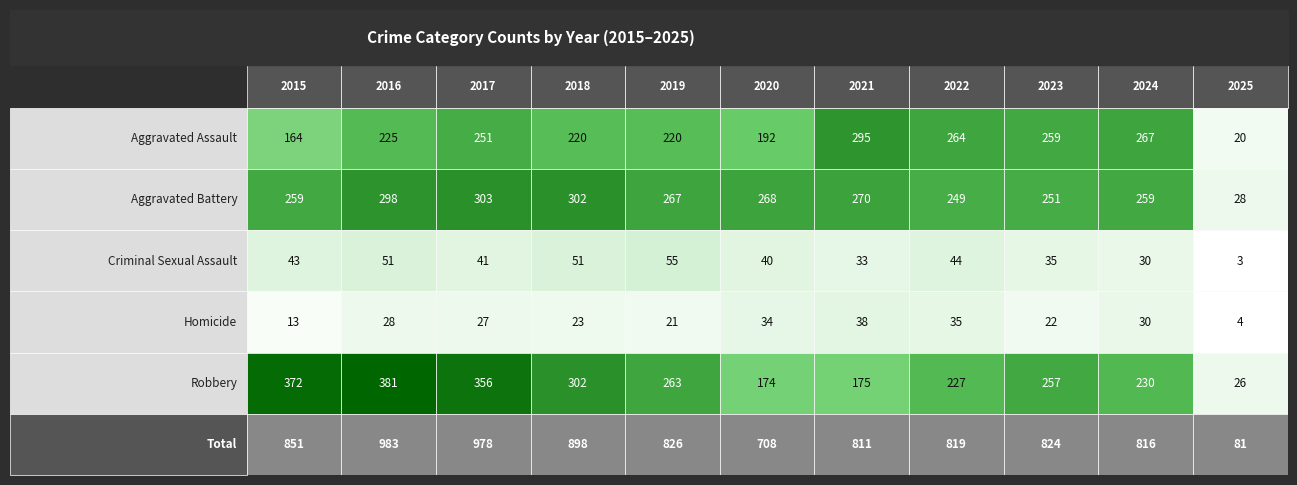

Reading left to right, list all the values displayed in this chart.

Aggravated Assault: 2015=164	2016=225	2017=251	2018=220	2019=220	2020=192	2021=295	2022=264	2023=259	2024=267	2025=20
Aggravated Battery: 2015=259	2016=298	2017=303	2018=302	2019=267	2020=268	2021=270	2022=249	2023=251	2024=259	2025=28
Criminal Sexual Assault: 2015=43	2016=51	2017=41	2018=51	2019=55	2020=40	2021=33	2022=44	2023=35	2024=30	2025=3
Homicide: 2015=13	2016=28	2017=27	2018=23	2019=21	2020=34	2021=38	2022=35	2023=22	2024=30	2025=4
Robbery: 2015=372	2016=381	2017=356	2018=302	2019=263	2020=174	2021=175	2022=227	2023=257	2024=230	2025=26
Total: 2015=851	2016=983	2017=978	2018=898	2019=826	2020=708	2021=811	2022=819	2023=824	2024=816	2025=81